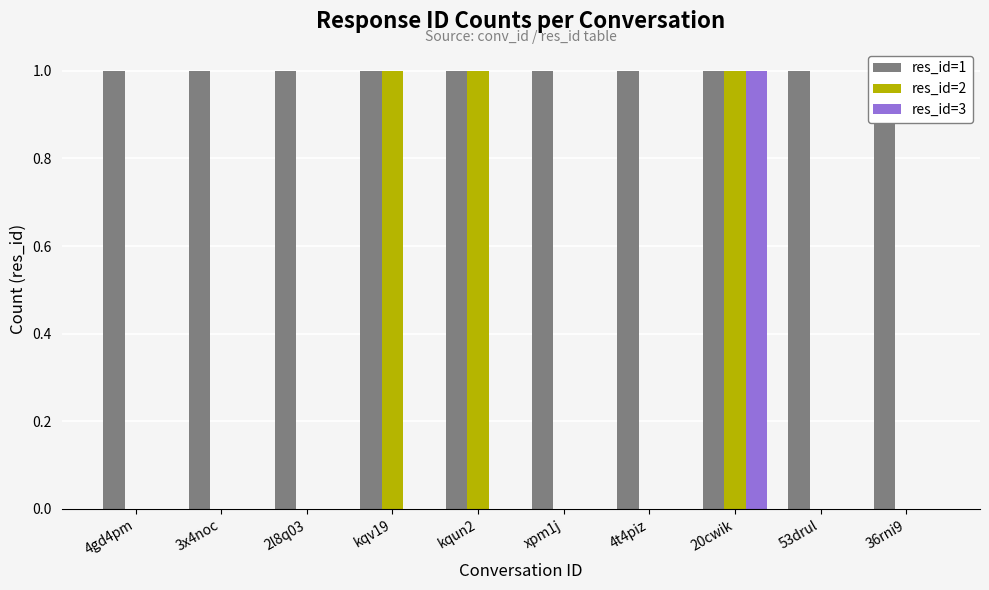

Which series has the largest range (max minus min)?

res_id=2